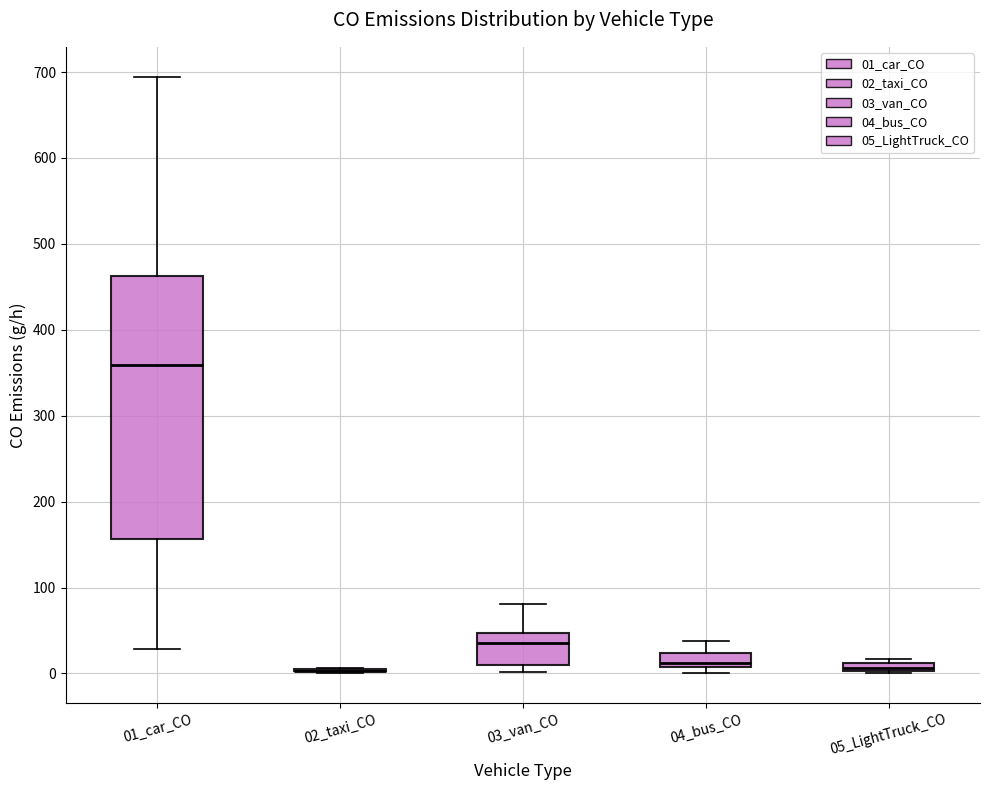

Which box is the tallest, from its lower edge to its upper edge?

01_car_CO